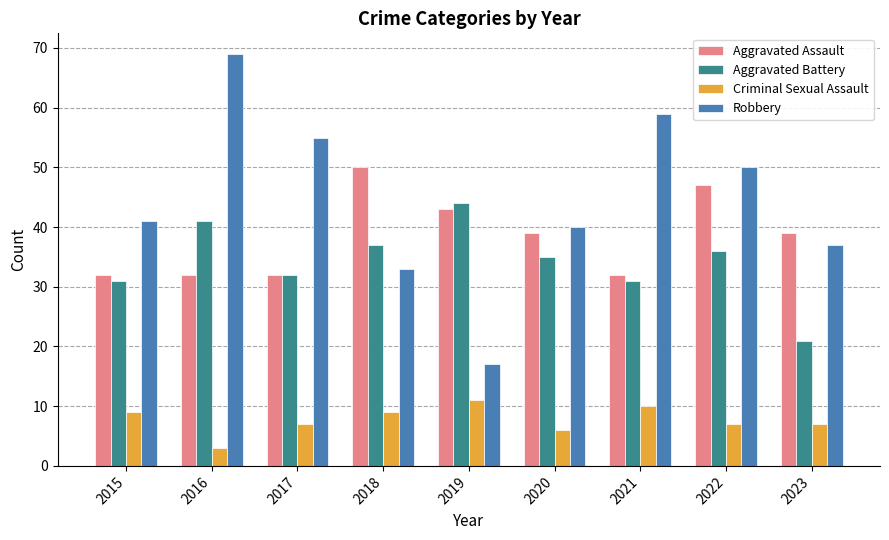

Rank the series by their maximum value, from highest to lowest.

Robbery, Aggravated Assault, Aggravated Battery, Criminal Sexual Assault